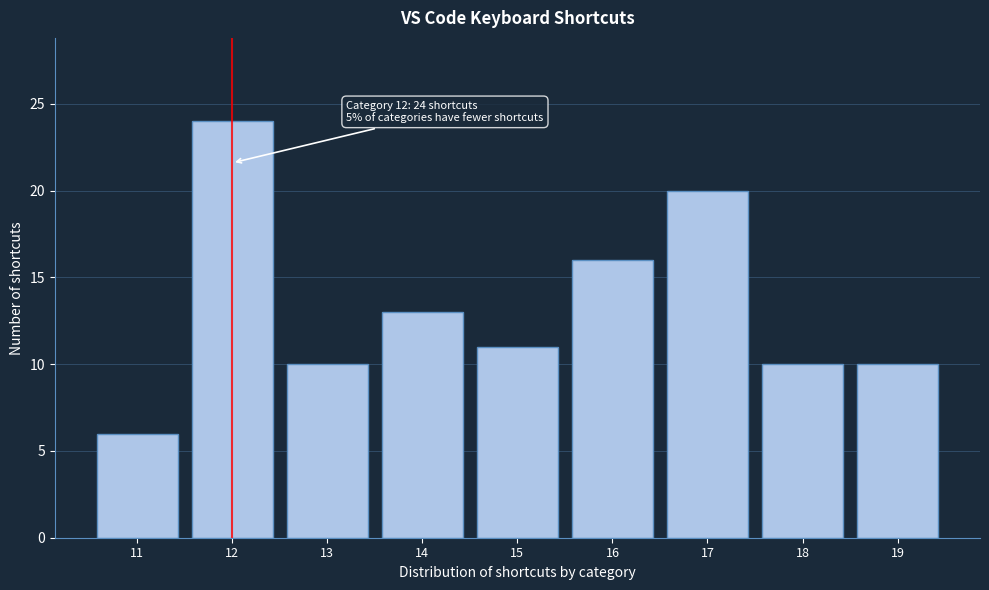

Reading left to right, list all the values displayed in this chart.

6	24	10	13	11	16	20	10	10